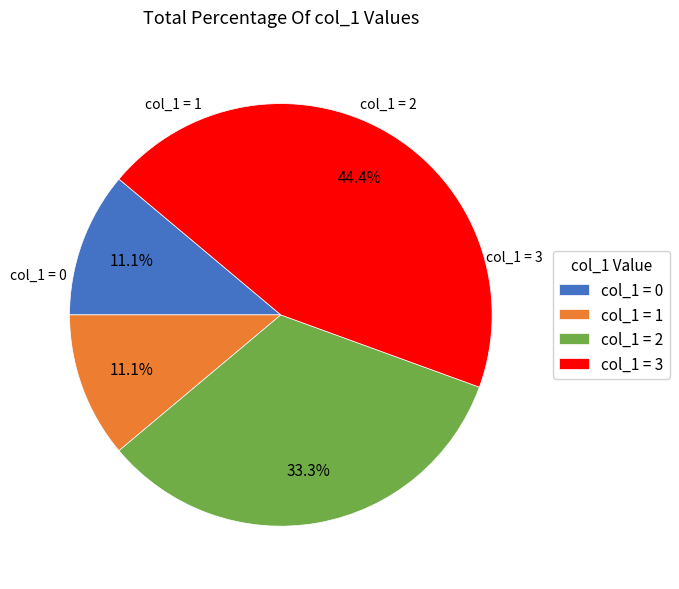

What percentage do col_1 = 0 and col_1 = 3 together represent?

55.6%